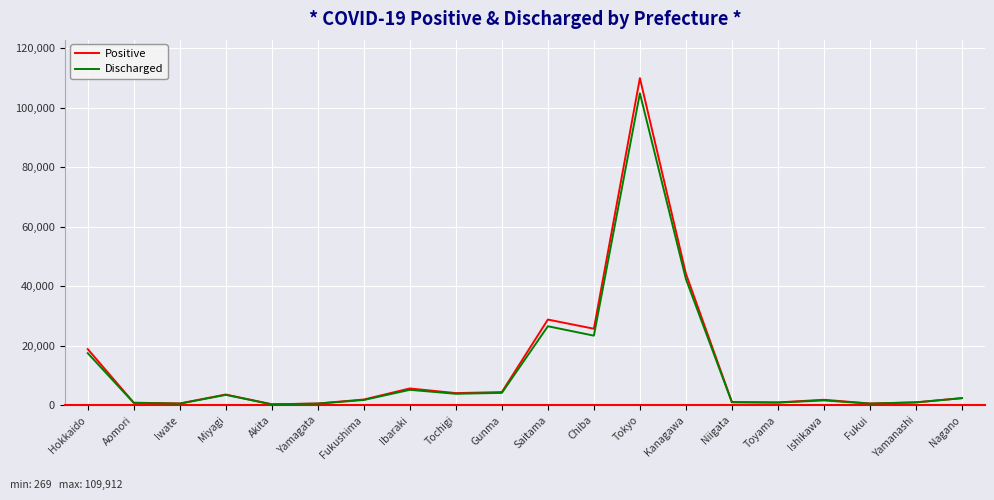

Rank the series by their maximum value, from lowest to highest.

Discharged, Positive